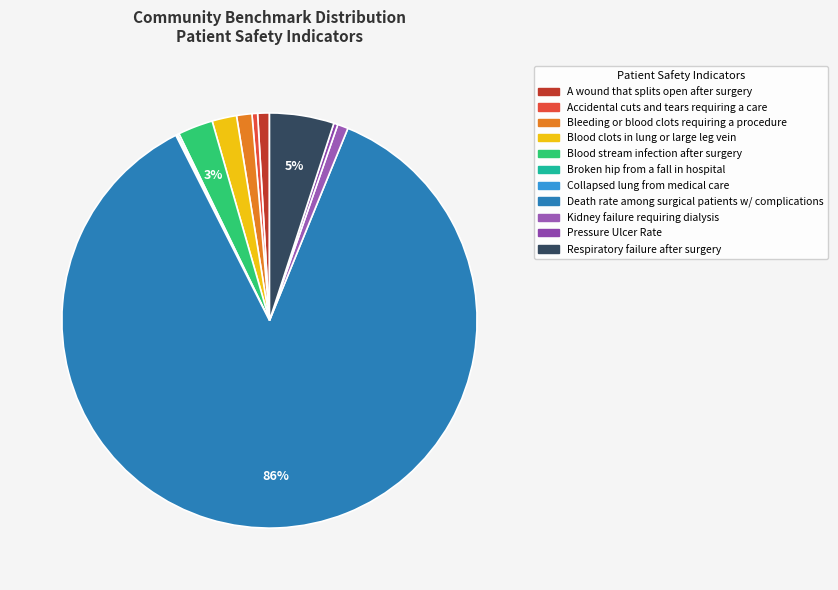

How many segments does this pie chart have?

11